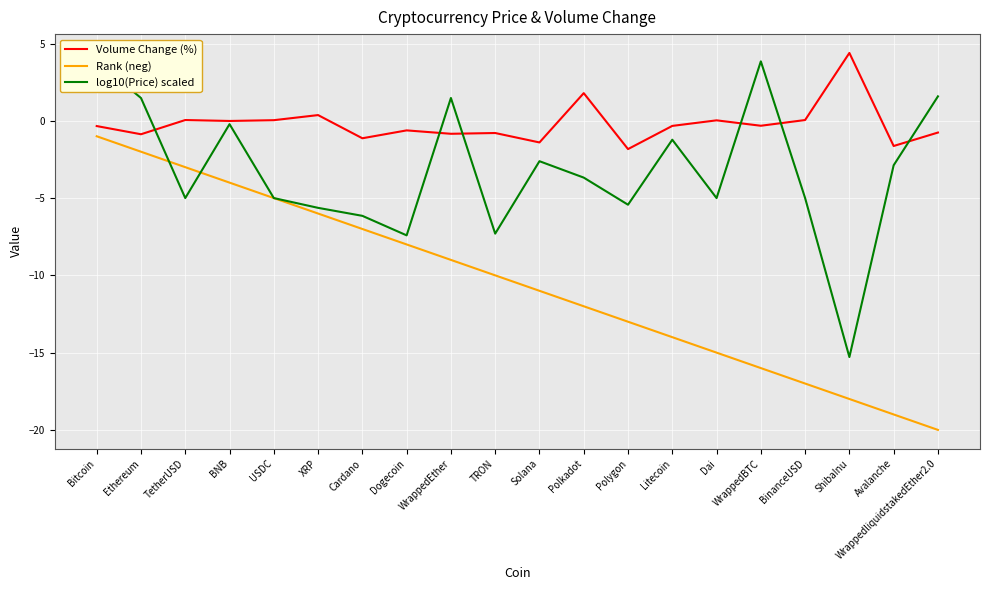

What is the difference between the Rank (neg) values at BNB and WrappedBTC?

12.0